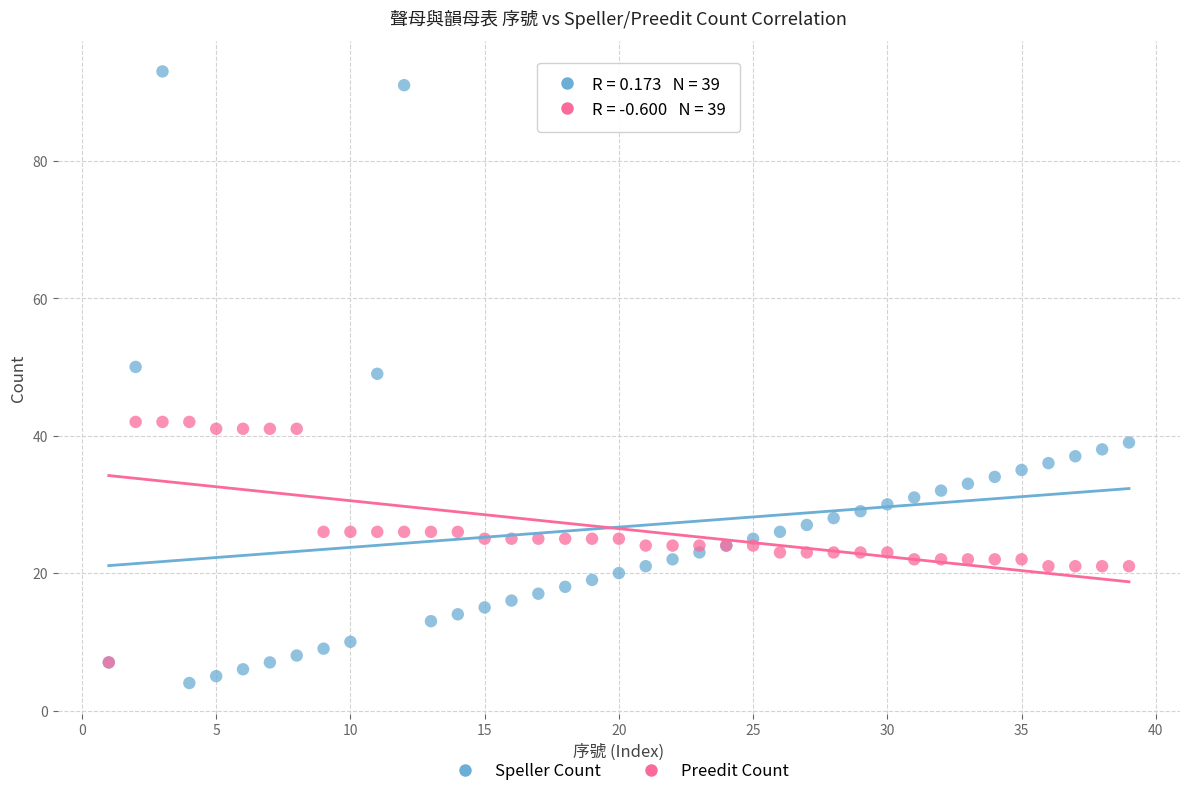

Which series reaches the maximum Y coordinate?

Speller Count